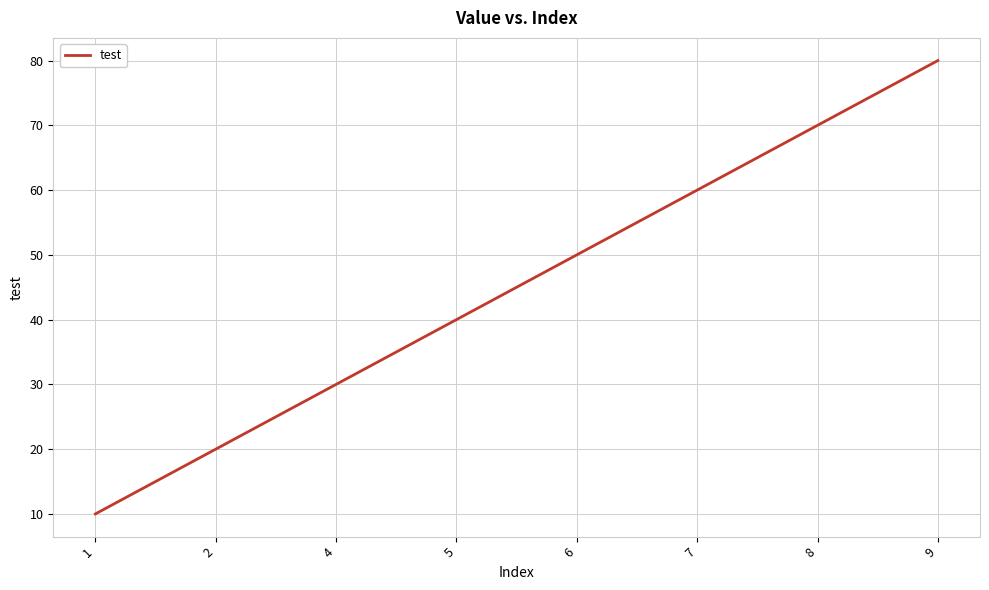

What is the average value?

45